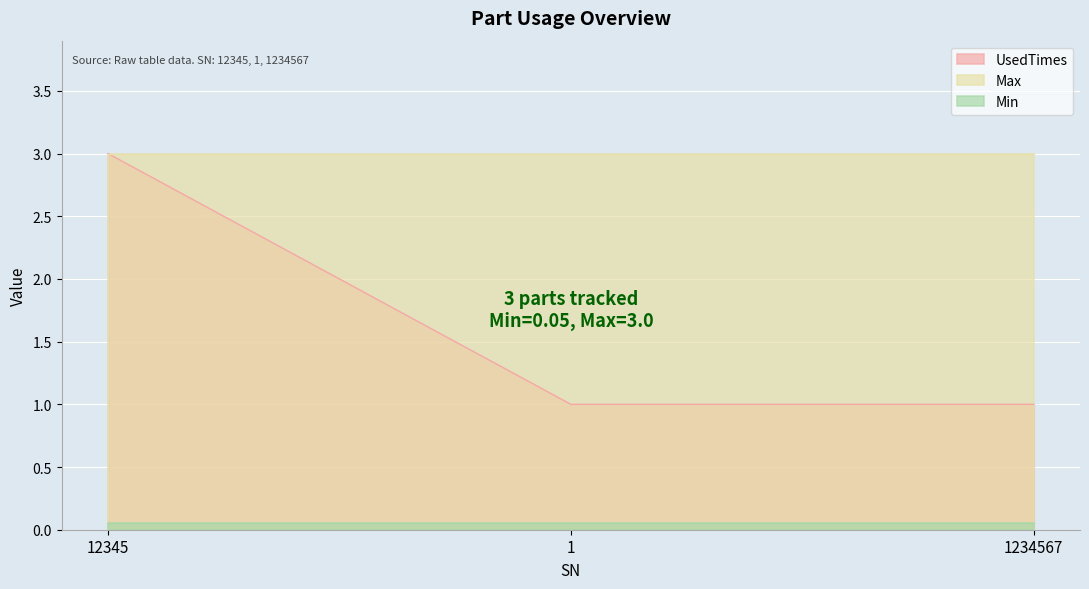

Which category has the lowest value across all series?

12345